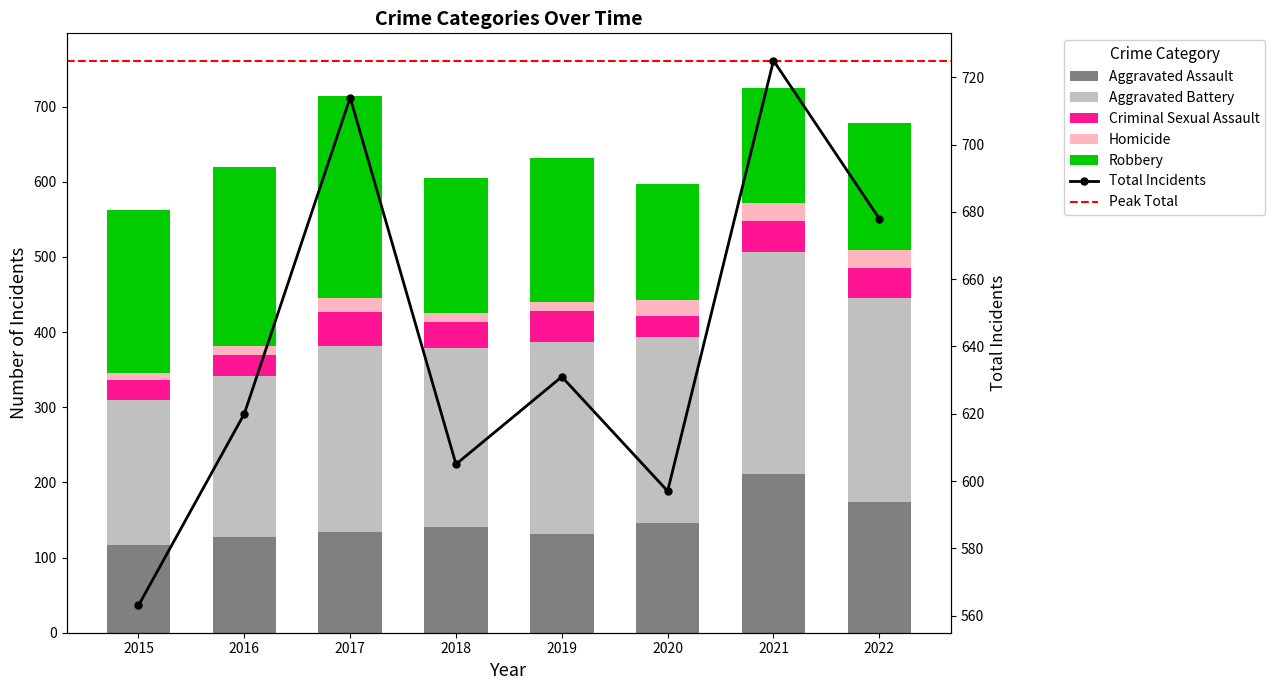

True or false: Robbery has a value of 153 at 2021.

True